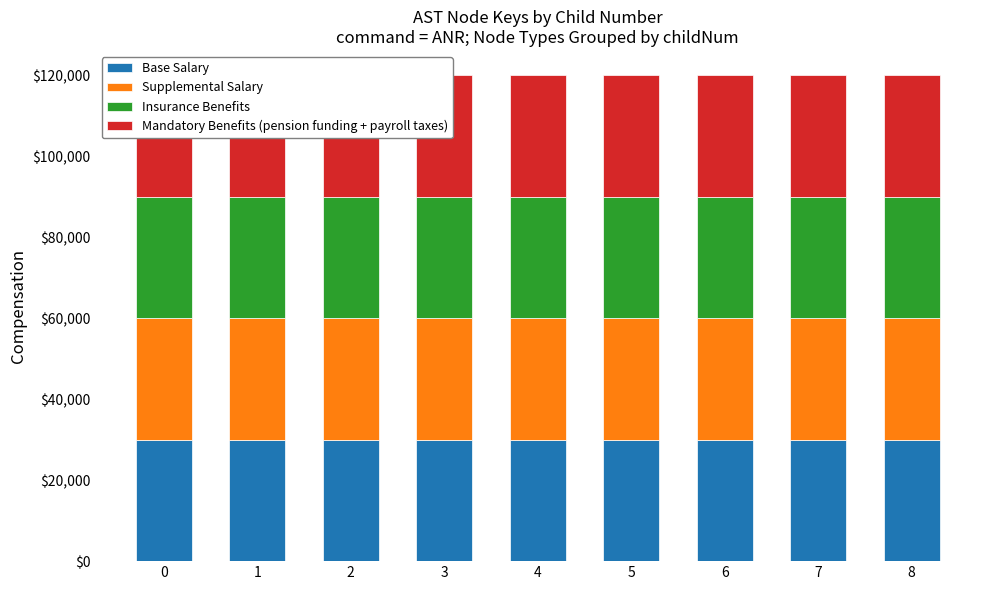

What is the value of the Mandatory Benefits (pension funding + payroll taxes) bar at the 8th from the left?

30000.0